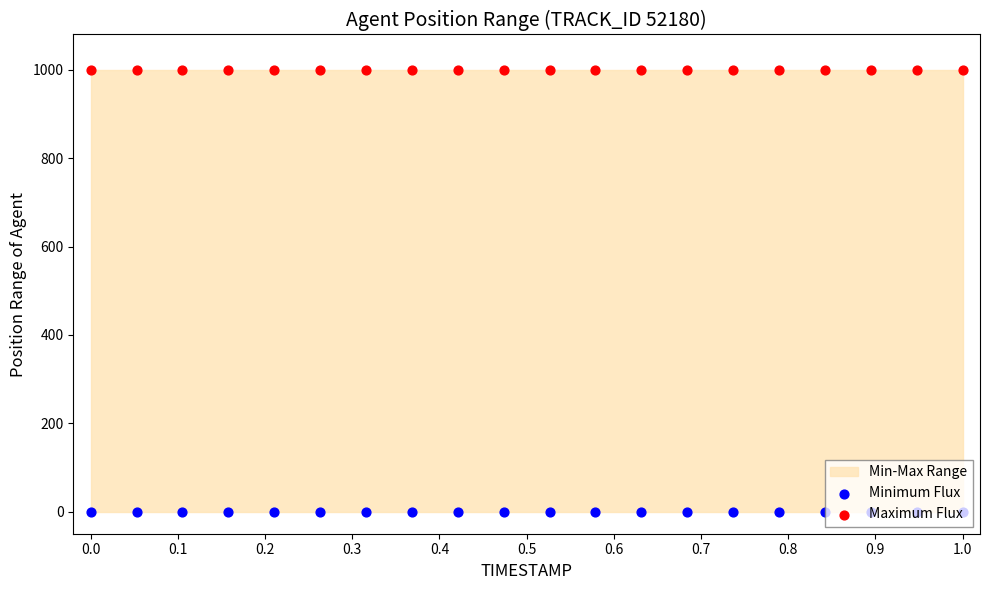

Which series reaches the minimum Y coordinate?

Minimum Flux